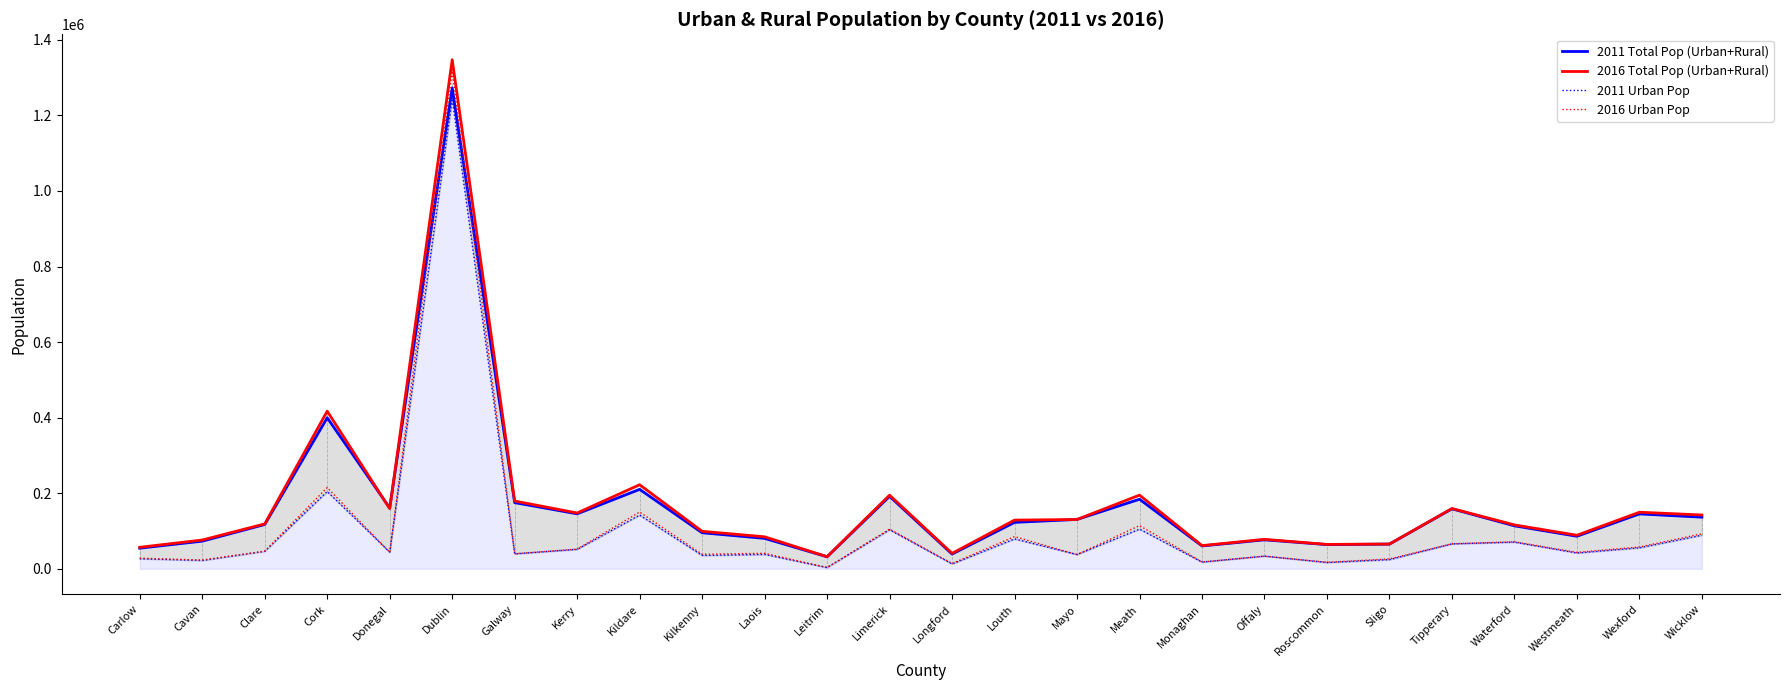

What is the difference between the second highest and minimum values in the 2011 Total Pop (Urban+Rural) series?

368004